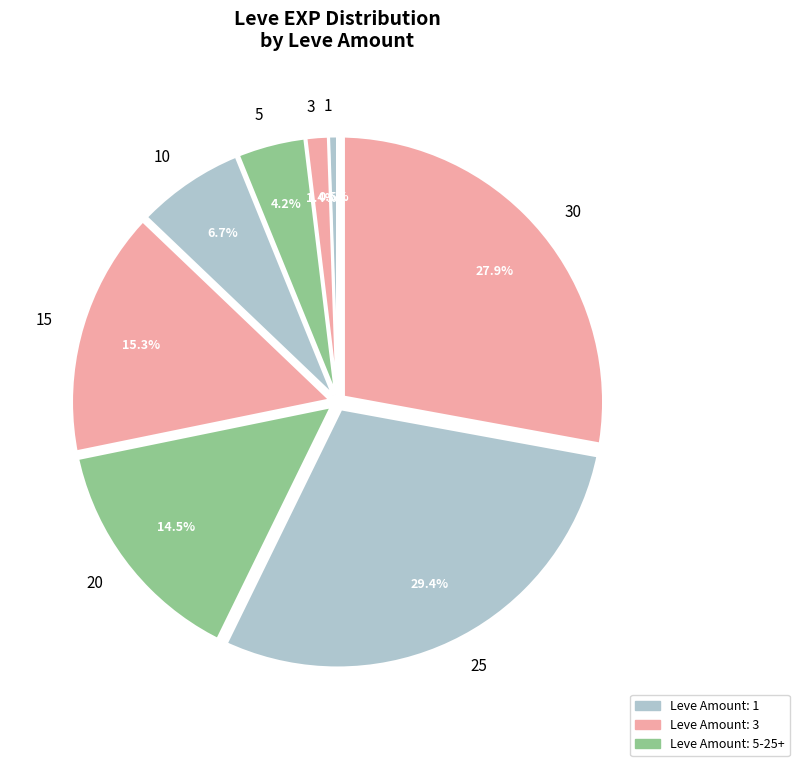

Which has a higher value, 1 or 5?

5